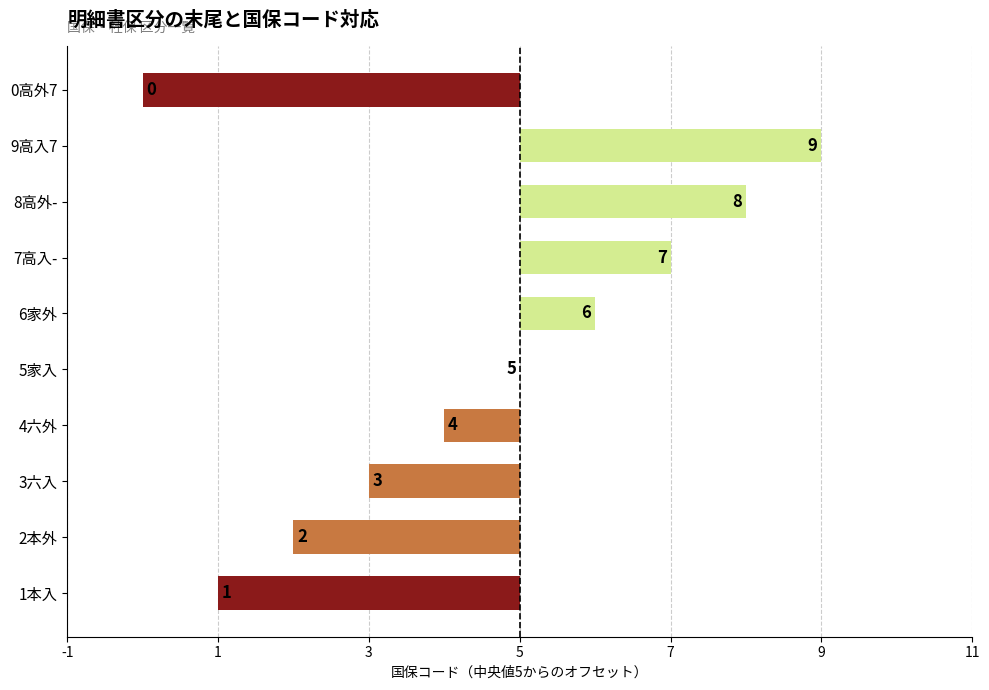

What is the sum of all values?

-5